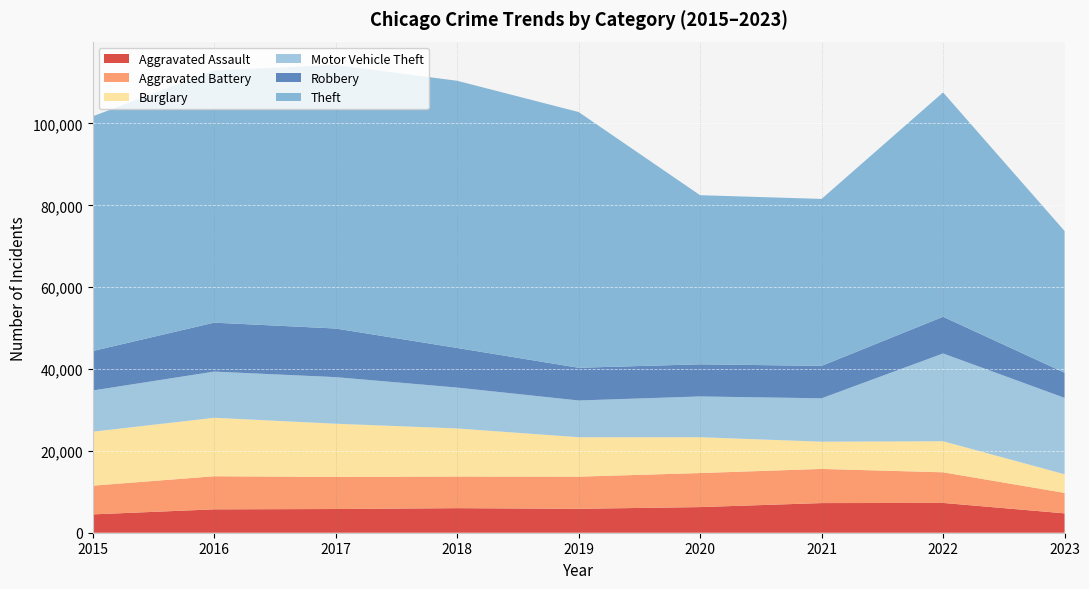

Reading right to left, what are all the values shown in this chart?

Aggravated Assault: 2023=4732	2022=7278	2021=7243	2020=6262	2019=5841	2018=6001	2017=5793	2016=5712	2015=4480
Aggravated Battery: 2023=4998	2022=7487	2021=8346	2020=8320	2019=7857	2018=7734	2017=7845	2016=8086	2015=7018
Burglary: 2023=4566	2022=7592	2021=6659	2020=8757	2019=9638	2018=11747	2017=13001	2016=14289	2015=13184
Motor Vehicle Theft: 2023=18657	2022=21448	2021=10602	2020=9959	2019=8977	2018=9985	2017=11380	2016=11286	2015=10068
Robbery: 2023=6152	2022=8965	2021=7918	2020=7855	2019=7995	2018=9681	2017=11880	2016=11960	2015=9638
Theft: 2023=34627	2022=54819	2021=40798	2020=41321	2019=62491	2018=65286	2017=64386	2016=61621	2015=57350